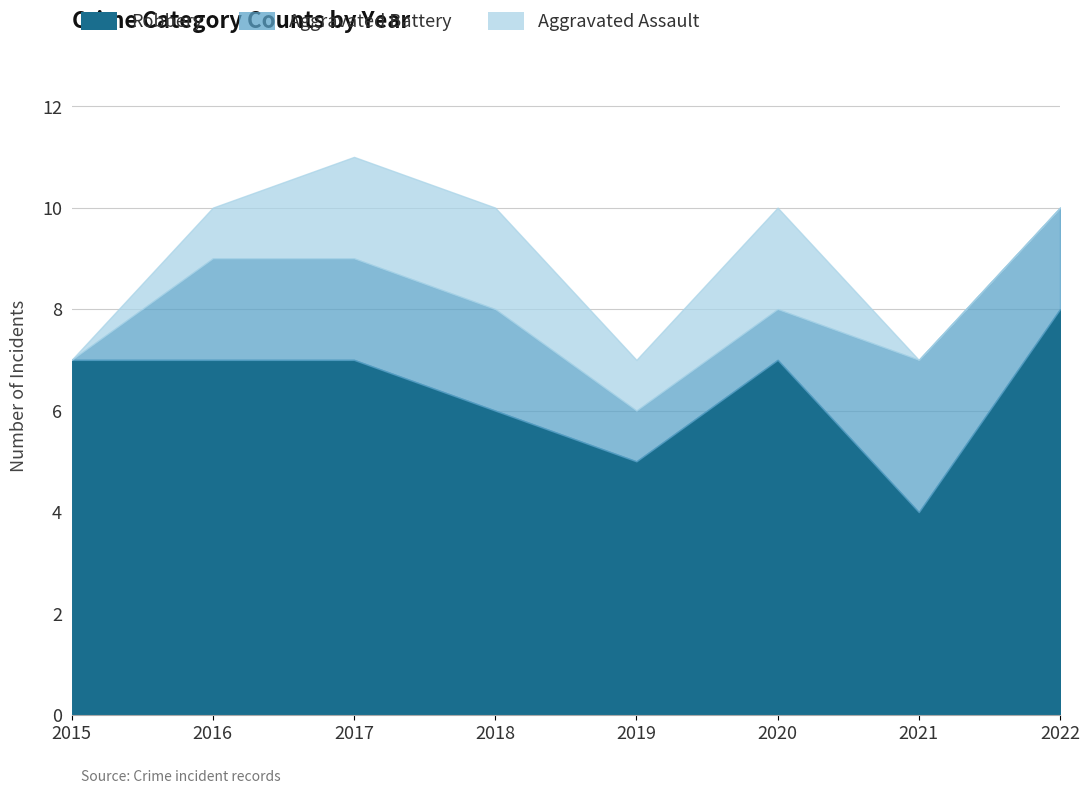

Which series has the widest spread of values?

Robbery